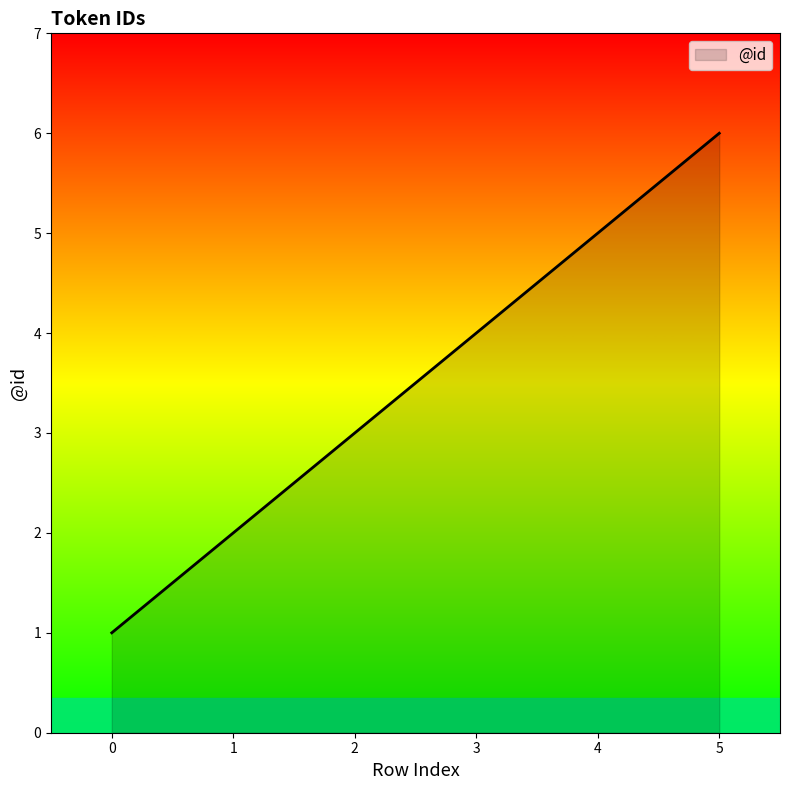

What is the change in value from 1 to 4?

+3